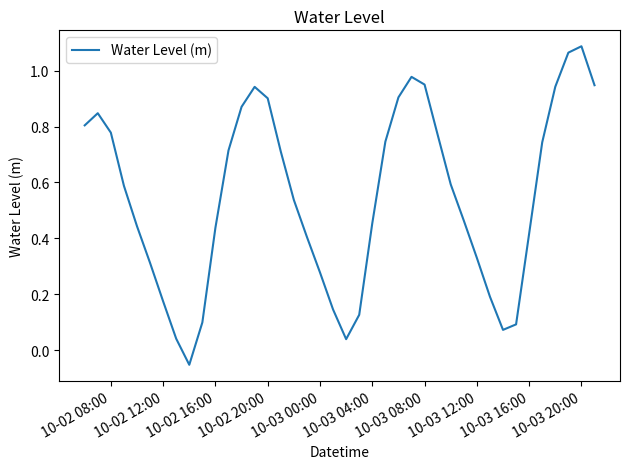

How many interior local peaks (higher than both neighbors) does the data have?

4